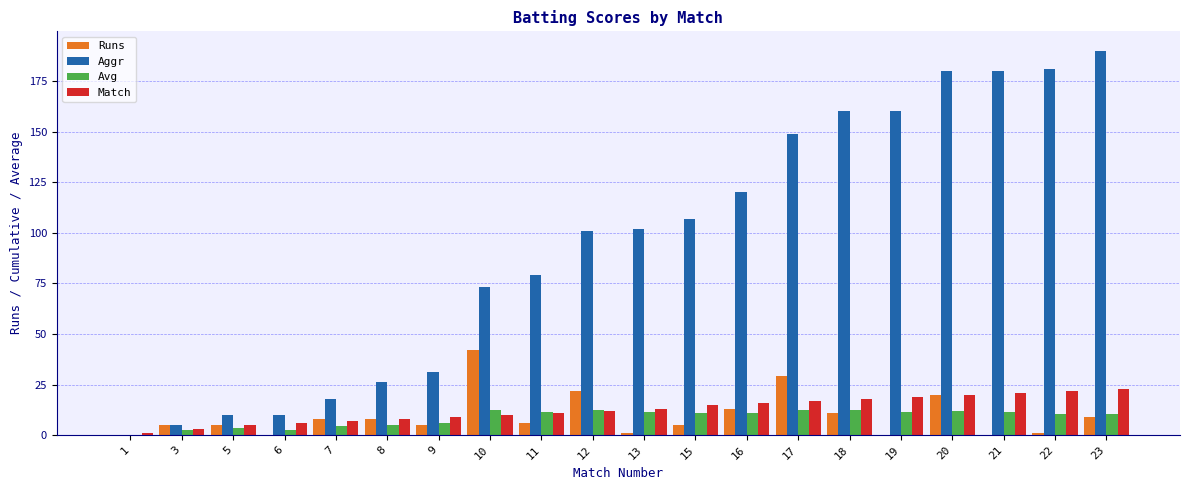

What is the sum of all Runs values?

190.0